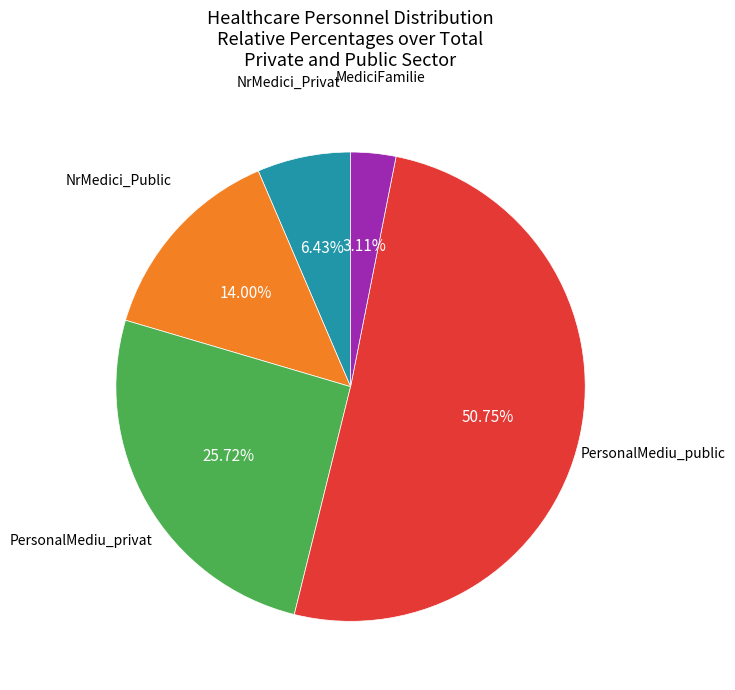

Is there a majority slice in this chart?

Yes